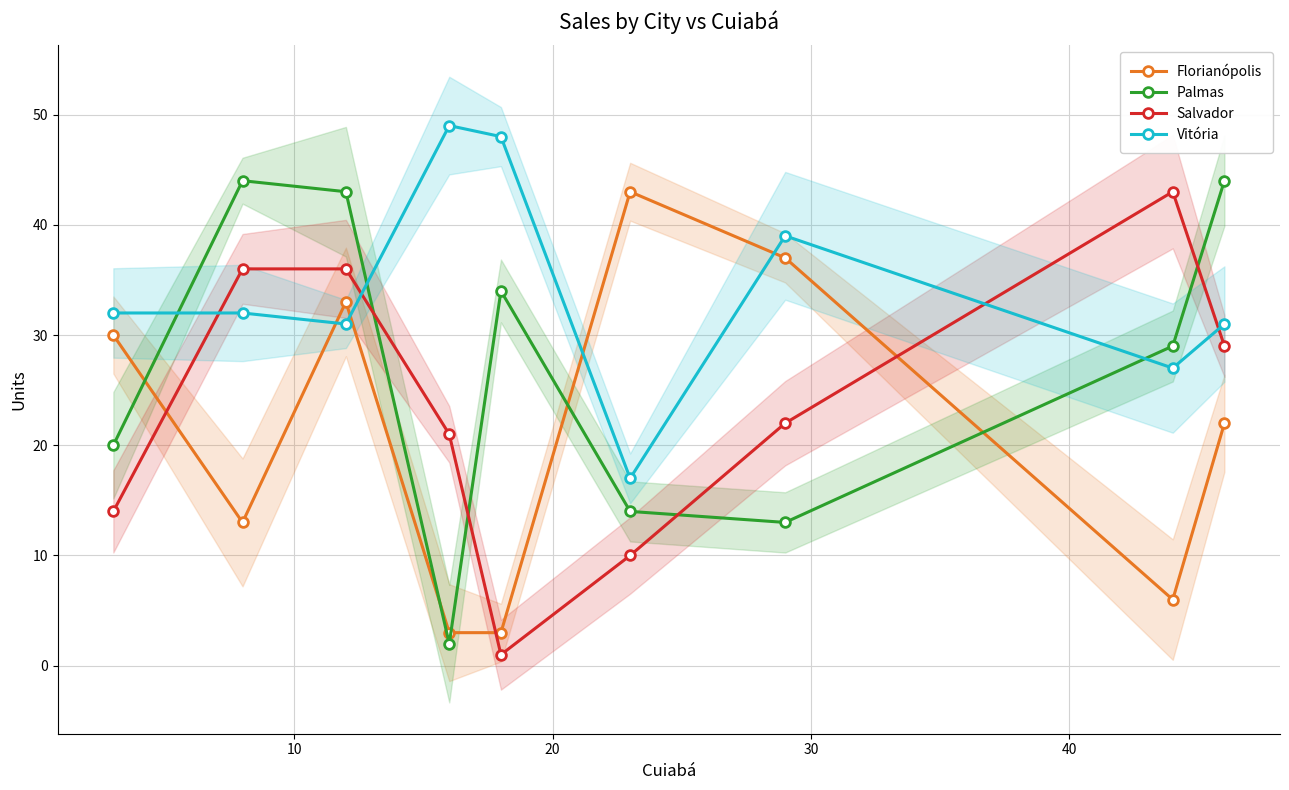

True or false: Salvador and Palmas intersect in this chart.

True